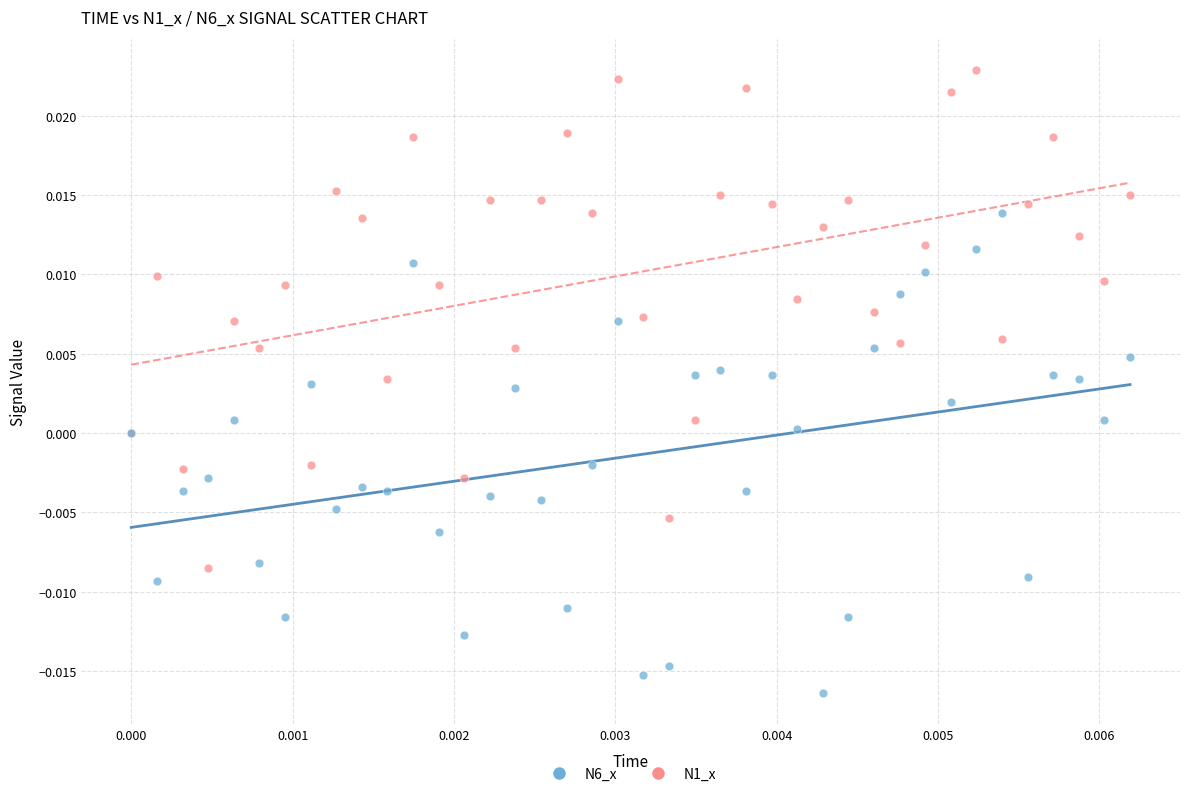

Which series contains the highest Y value?

N1_x